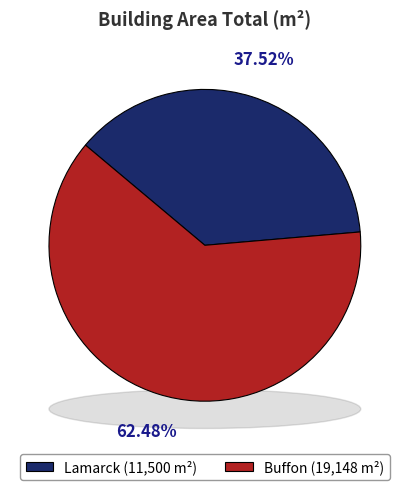

What is the change in value from Lamarck to Buffon?

+7648